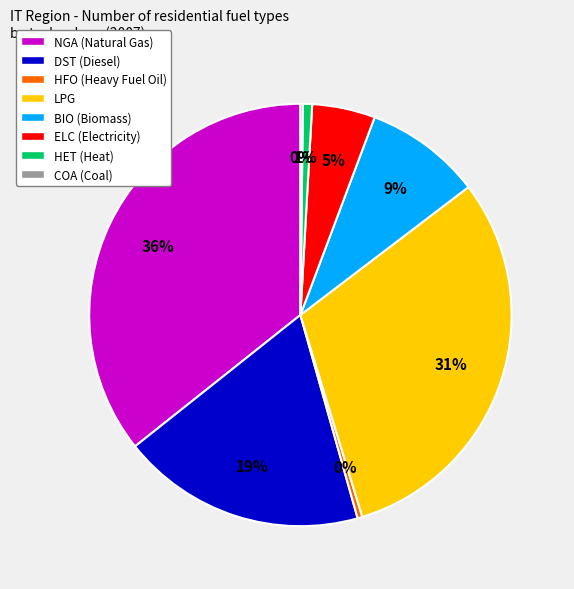

The LPG slice represents 23% of the pie. True or false?

False